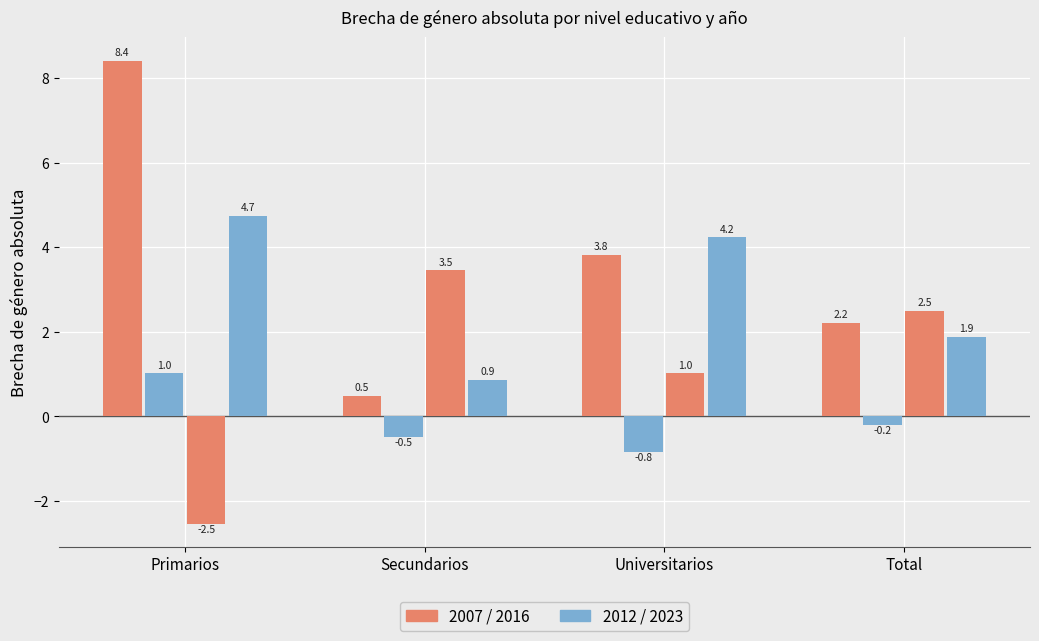

The value of 2007 at Secundarios is 0.7. True or false?

False